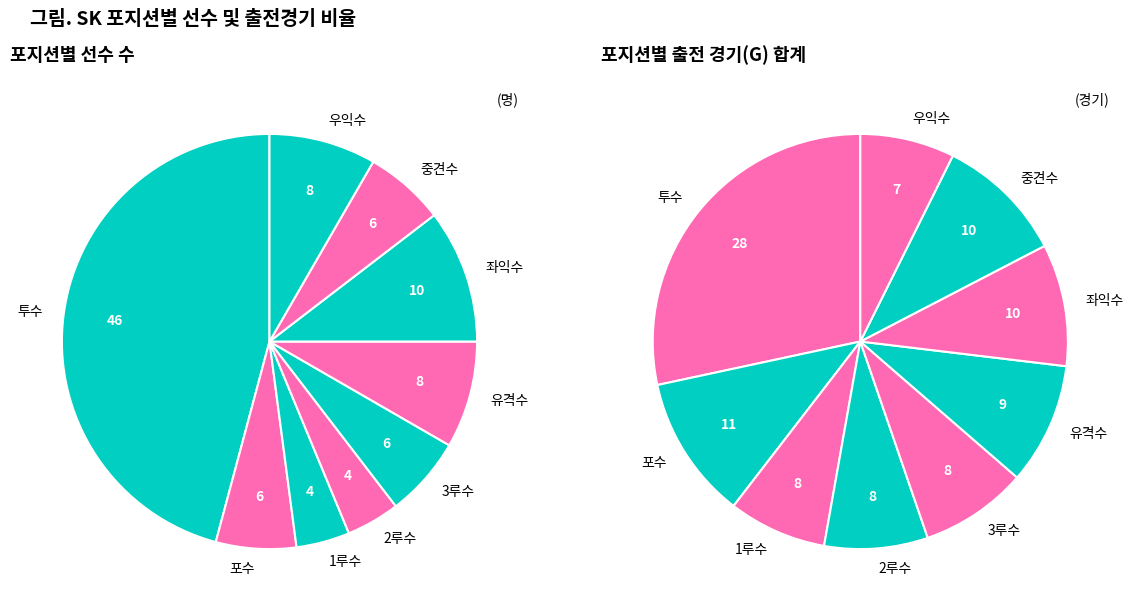

Rank the categories by value from highest to lowest.

투수, 좌익수, 유격수, 우익수, 포수, 3루수, 중견수, 1루수, 2루수